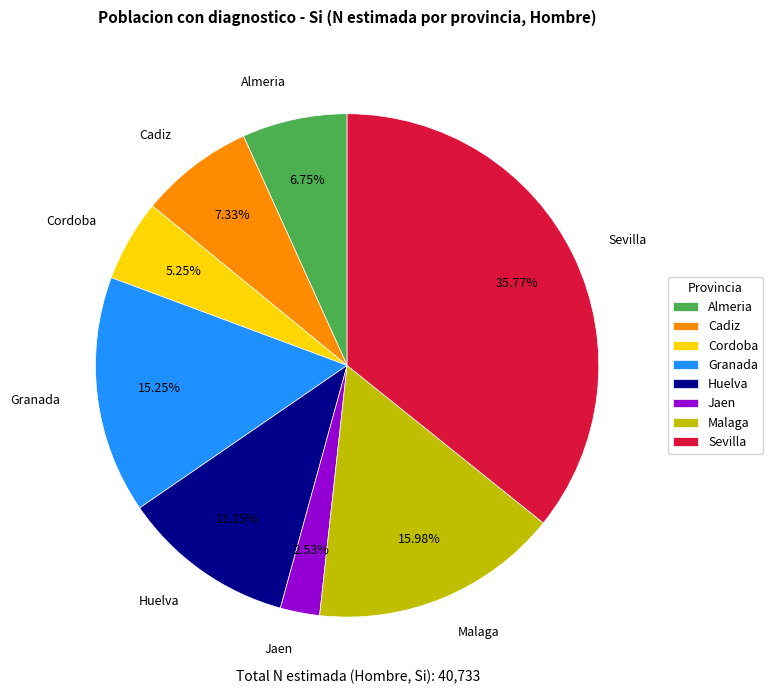

Which category has the smallest portion of the pie?

Jaen